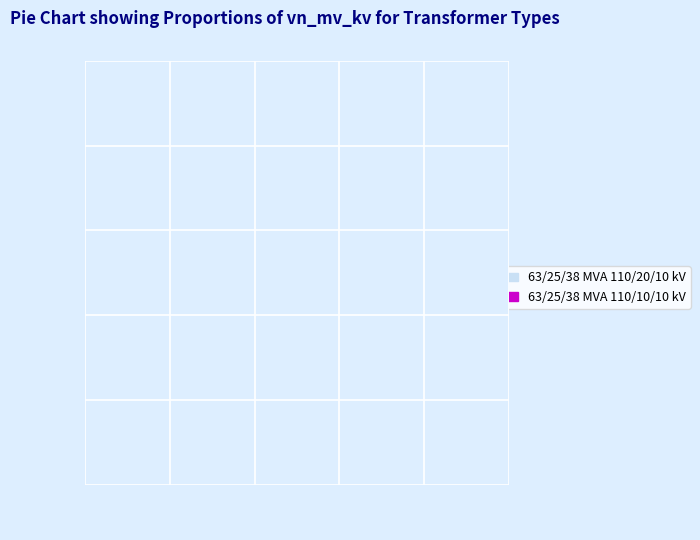

Rank the categories by value from lowest to highest.

63/25/38 MVA 110/10/10 kV, 63/25/38 MVA 110/20/10 kV